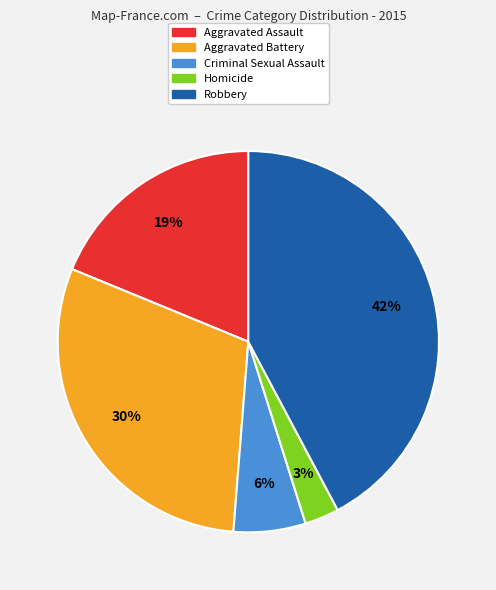

True or false: Aggravated Assault accounts for 30% of the total.

False